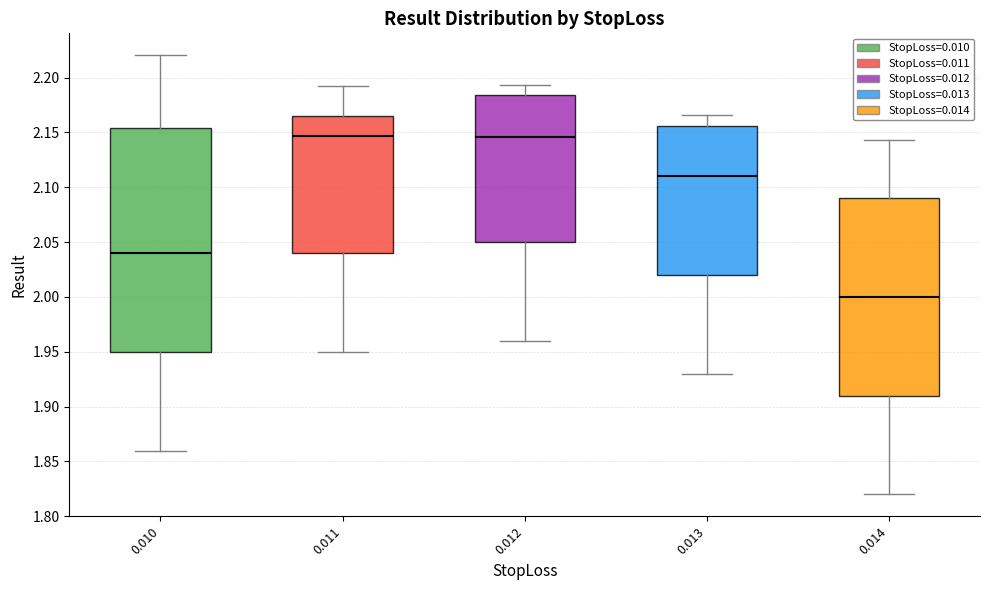

Comparing the boxes themselves (not the whiskers), which one is the tallest?

0.010